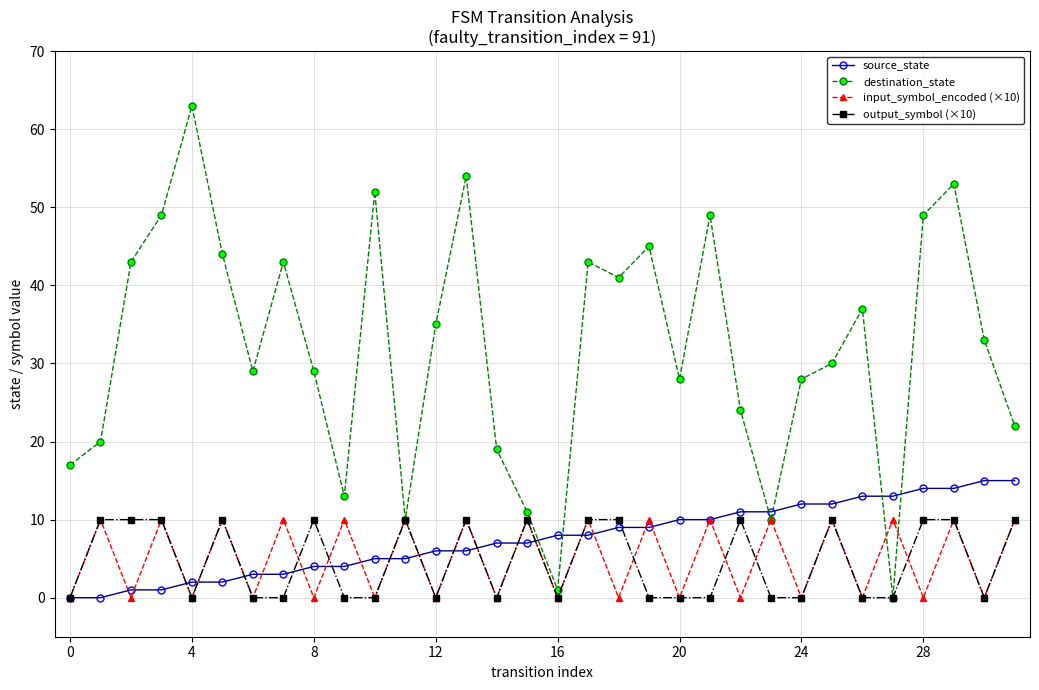

True or false: destination_state and source_state cross at least once.

True